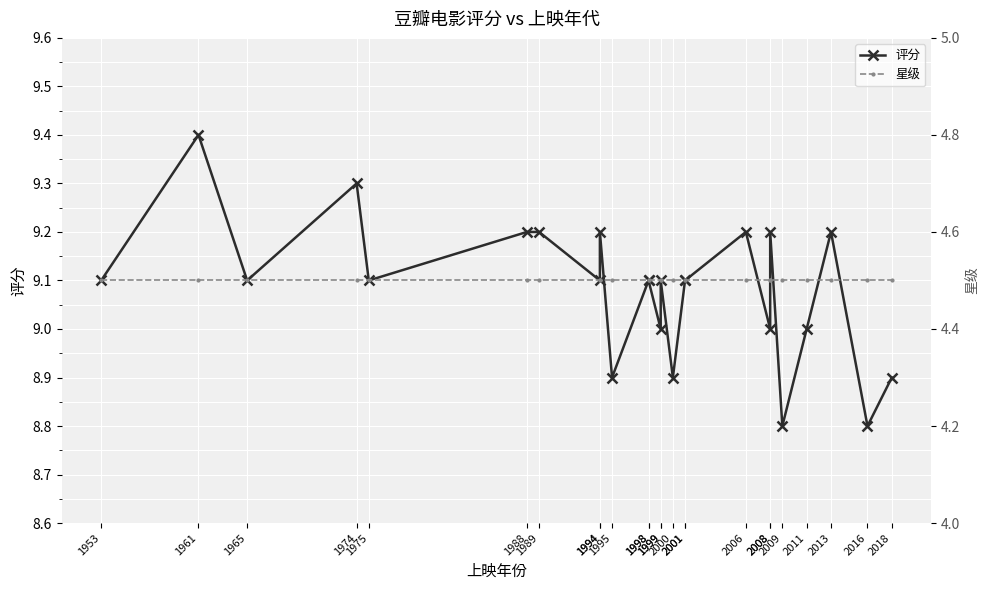

What is the difference between the 评分 values at 2001 and 2008?

0.1